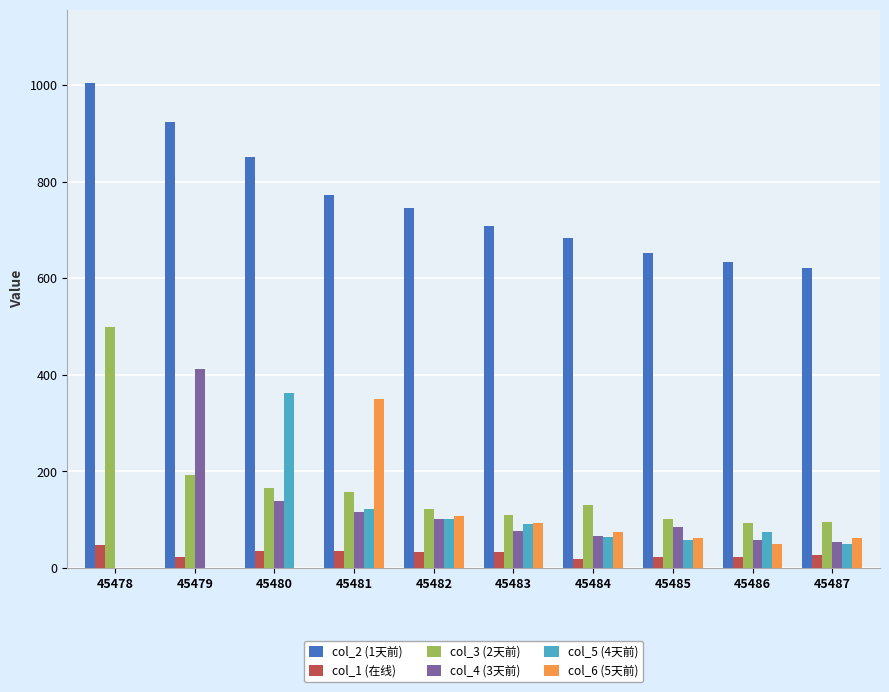

What are all the series names shown in the legend?

col_2 (1天前), col_1 (在线), col_3 (2天前), col_4 (3天前), col_5 (4天前), col_6 (5天前)